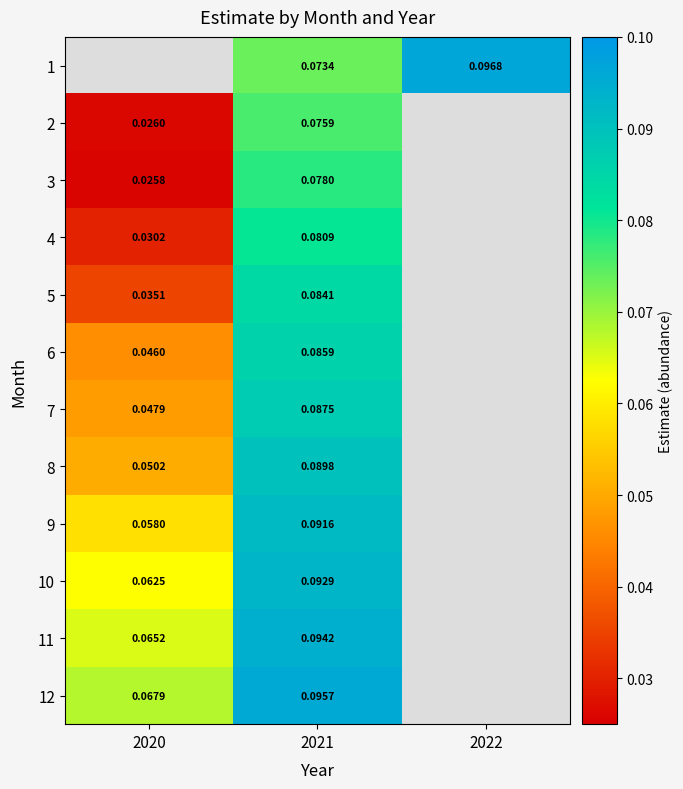

Is the value of 4 at 2021 greater than the value of 6 at 2022?

No